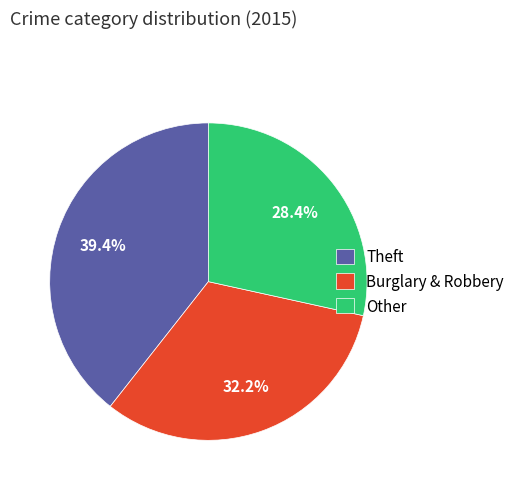

Rank the categories by value from highest to lowest.

Theft, Burglary & Robbery, Other